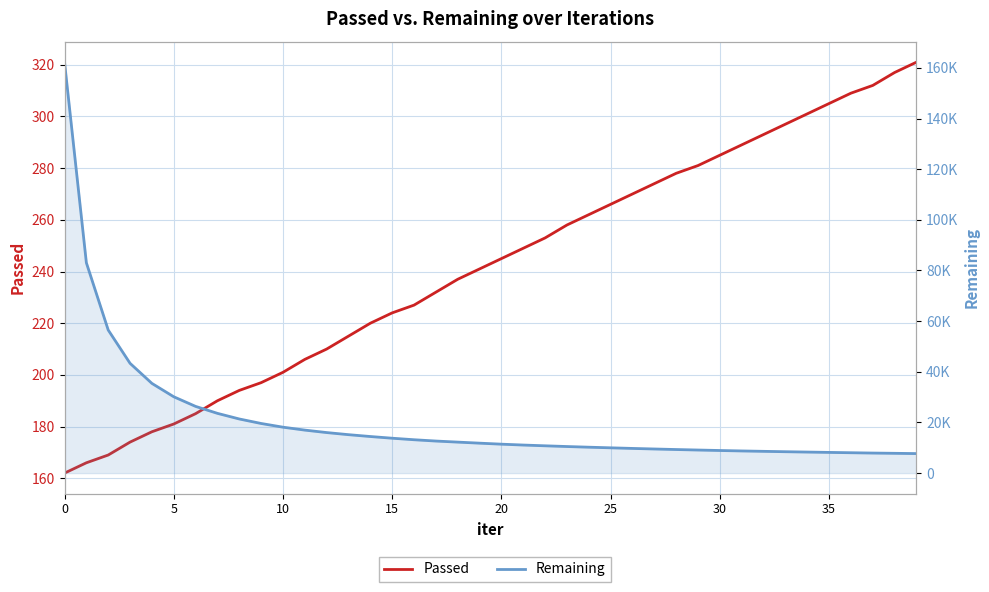

What are all the series names shown in the legend?

Passed, Remaining